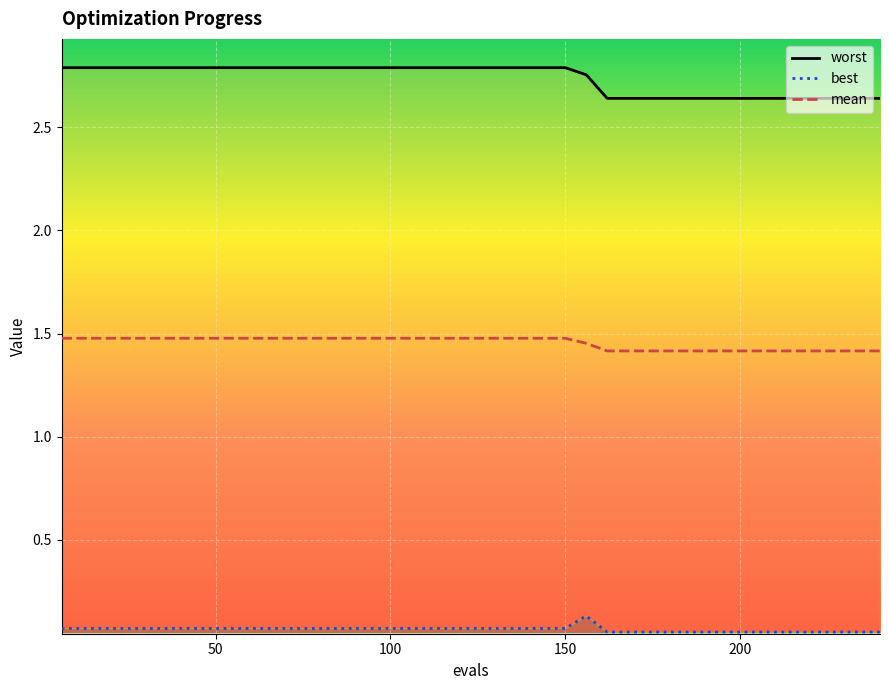

What is the value of the worst point at the 11th from the left?

2.8